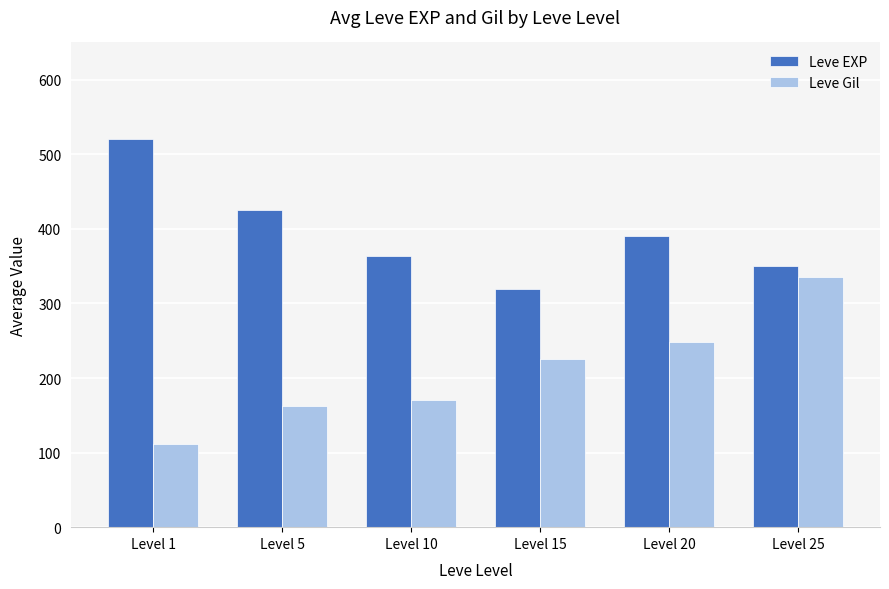

Is it true that Leve EXP equals 591 at Level 5?

False